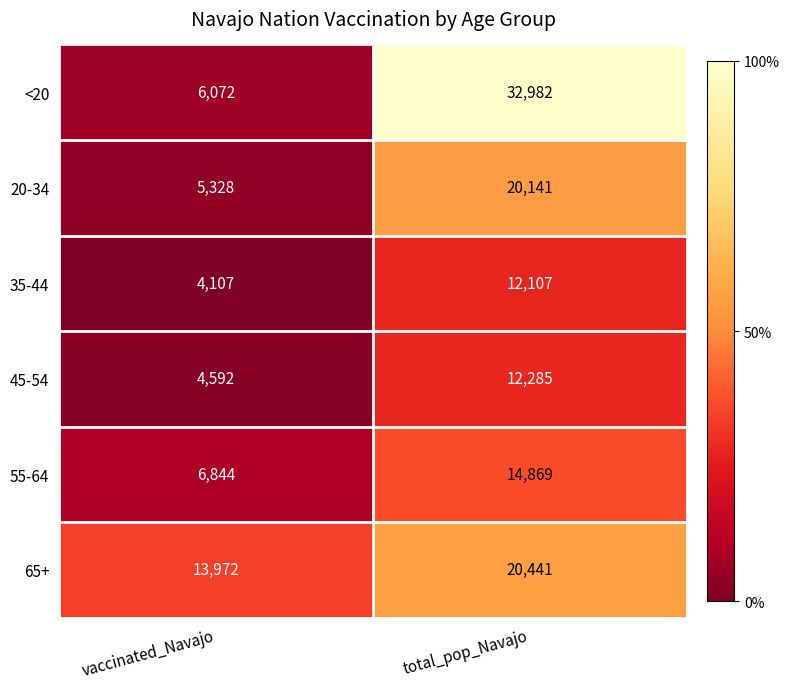

What is the sum of the 45-54 values at total_pop_Navajo and vaccinated_Navajo?

16877